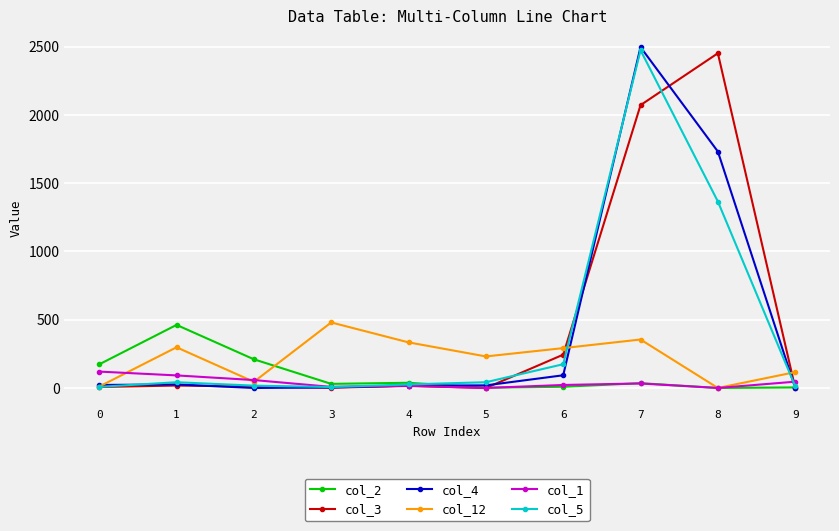

At how many categories does at least one series exceed 2382?

2